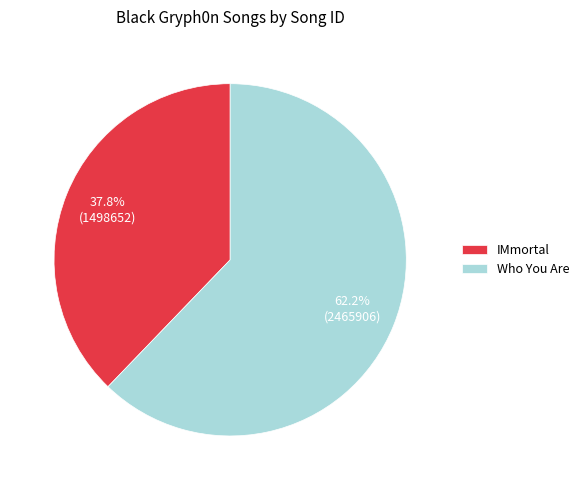

How many segments does this pie chart have?

2